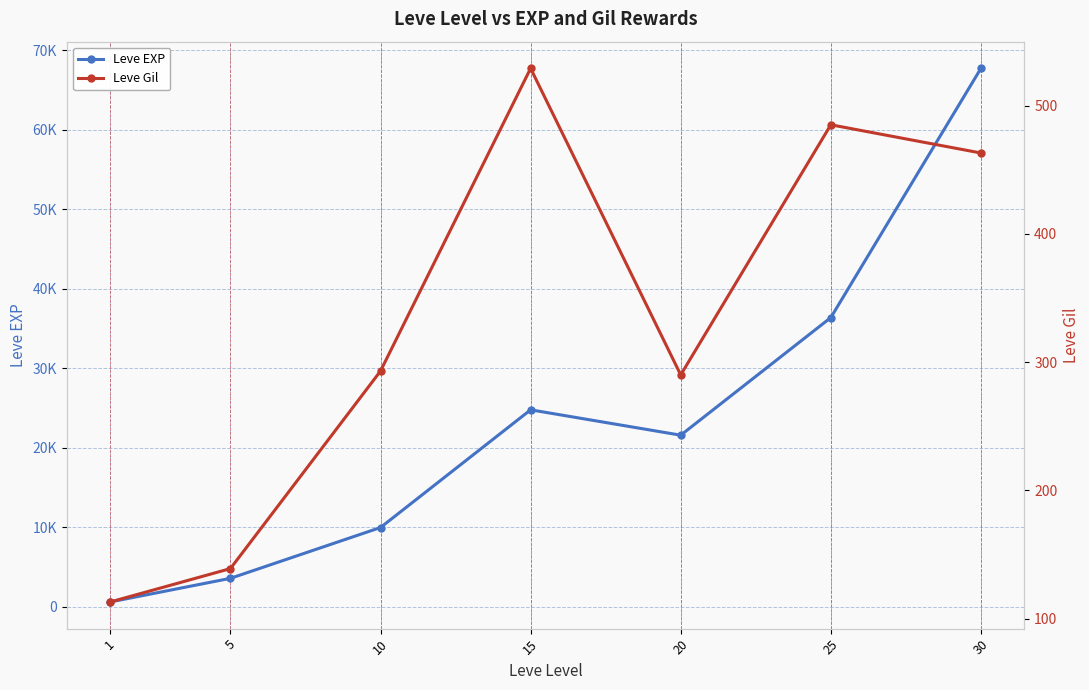

At which label is Leve Gil closest to 321?

10